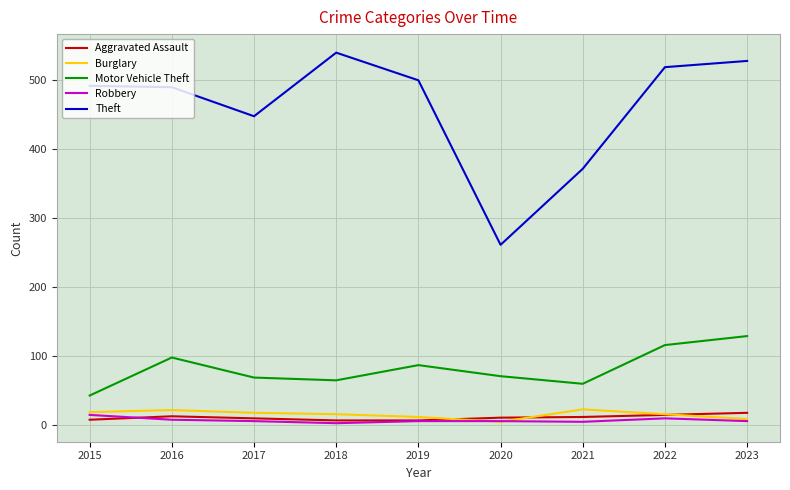

What are all the series names shown in the legend?

Aggravated Assault, Burglary, Motor Vehicle Theft, Robbery, Theft